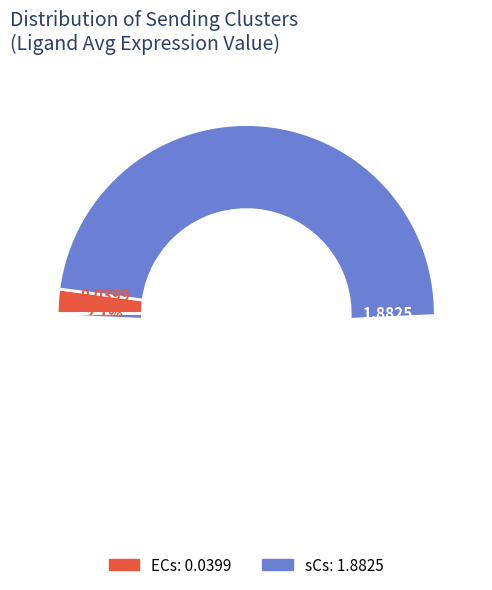

Which category has the biggest portion of the pie?

sCs